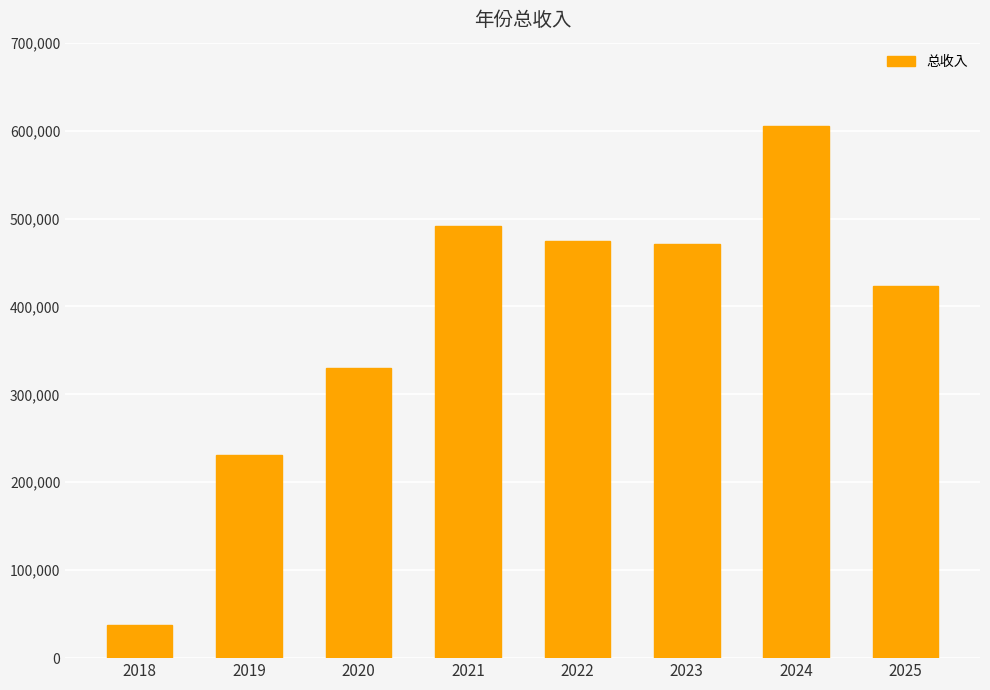

Which category has the lowest value across all series?

2018